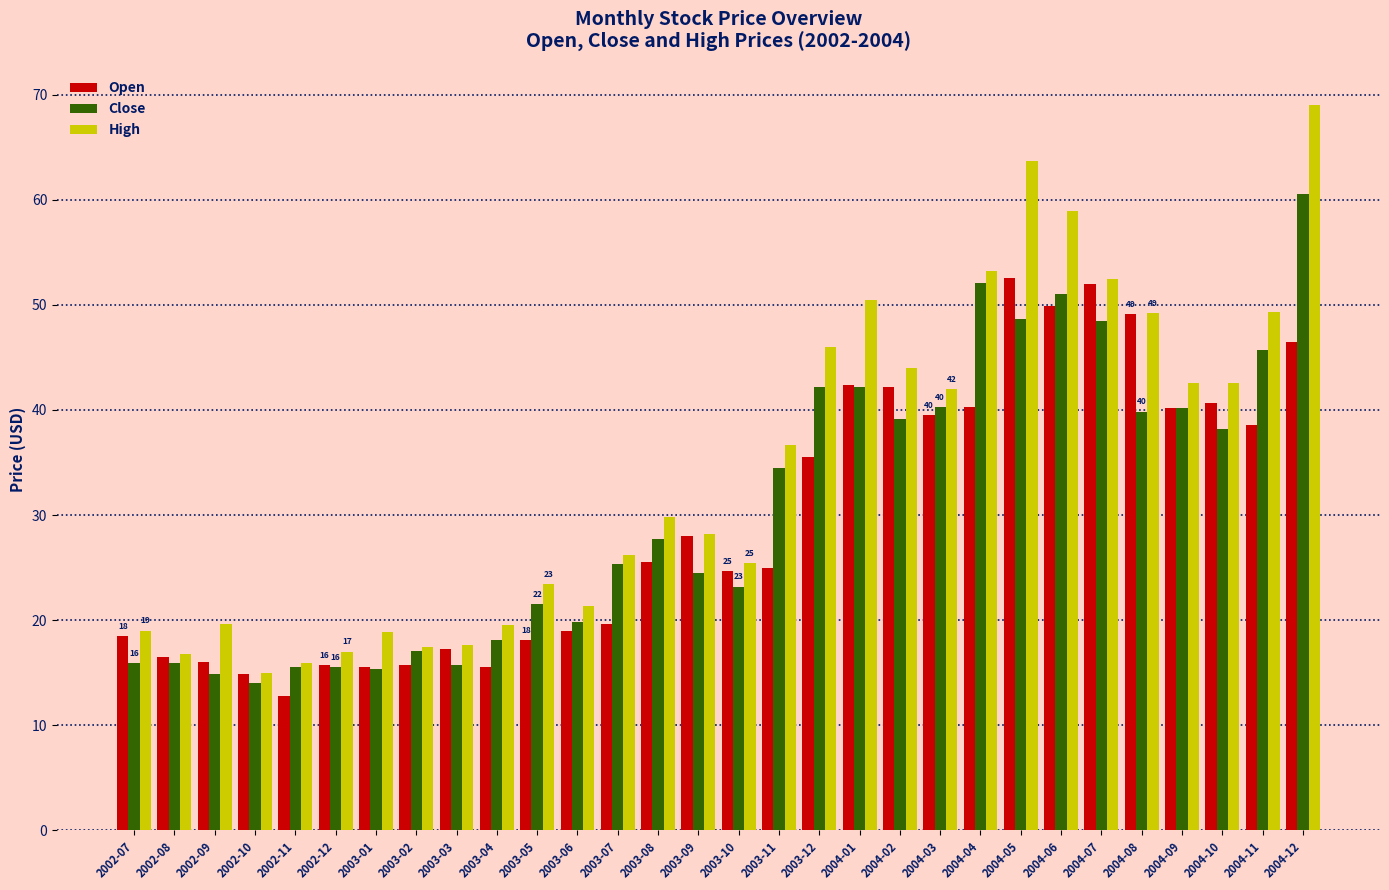

Is it true that Close equals 62.7 at 2004-02?

False